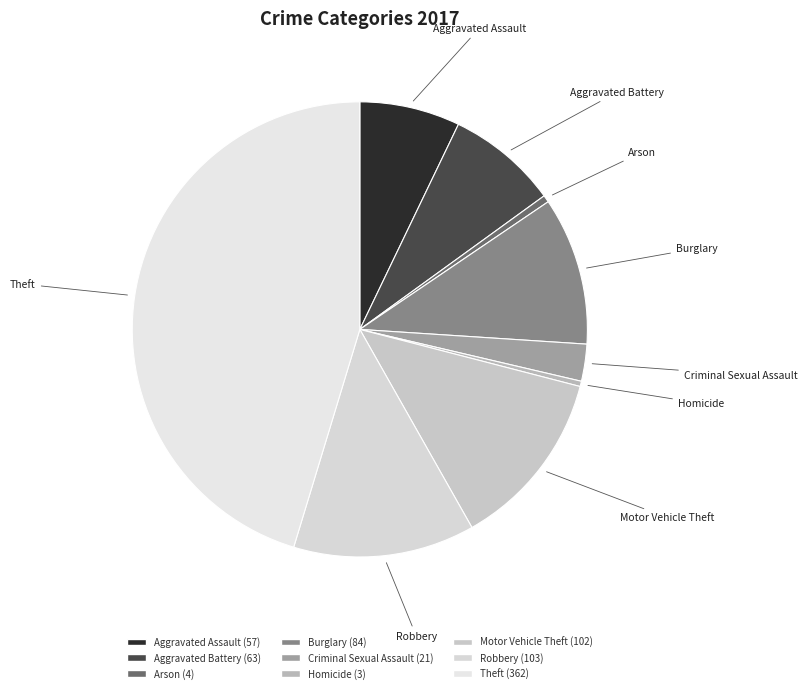

The Aggravated Battery slice represents 3% of the pie. True or false?

False